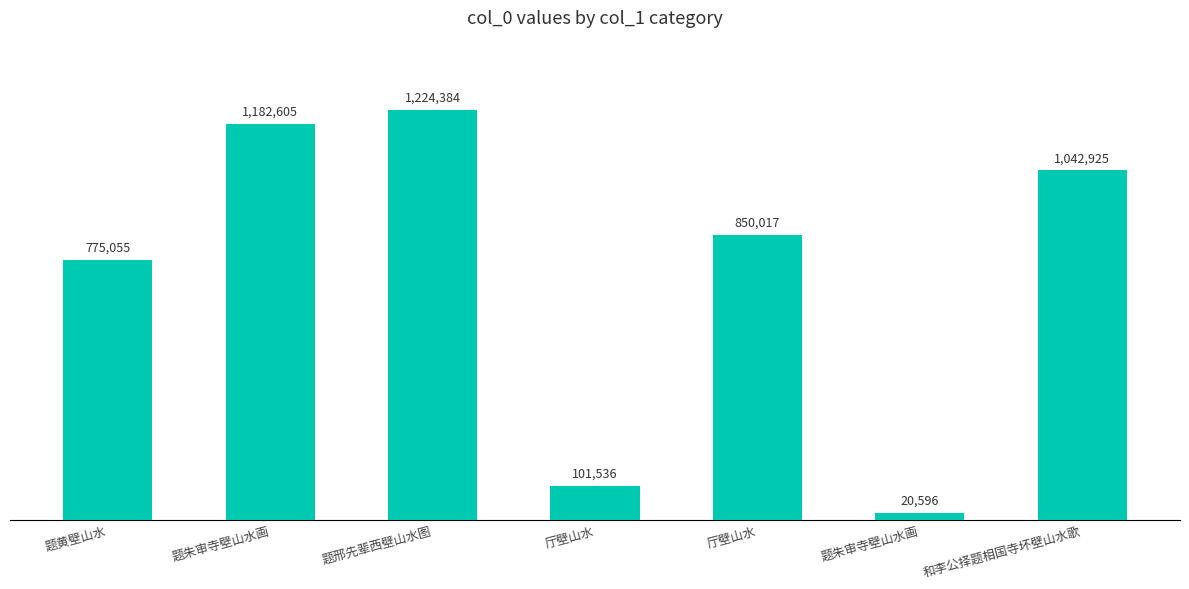

Reading left to right, what are all the values shown in this chart?

题黄壁山水=775055	题朱审寺壁山水画=1182605	题邢先辈西壁山水图=1224384	厅壁山水=101536	厅壁山水=850017	题朱审寺壁山水画=20596	和李公择题相国寺坏壁山水歌=1042925